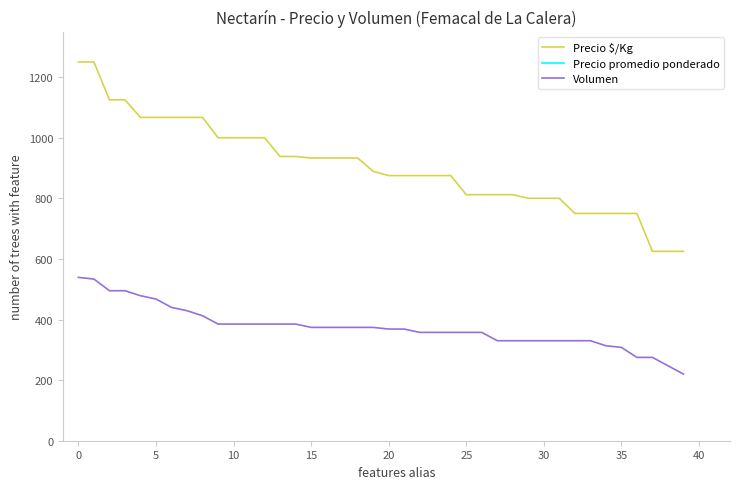

Reading left to right, what are all the values shown in this chart?

Precio $/Kg: 1250.0	1250.0	1125.0	1125.0	1067.0	1067.0	1067.0	1067.0	1067.0	1000.0	1000.0	1000.0	1000.0	938.0	938.0	933.0	933.0	933.0	933.0	889.0	875.0	875.0	875.0	875.0	875.0	812.0	812.0	812.0	812.0	800.0	800.0	800.0	750.0	750.0	750.0	750.0	750.0	625.0	625.0	625.0
Precio promedio ponderado: 11000.0	11000.0	9900.0	9900.0	8800.0	8800.0	8800.0	8800.0	8800.0	8800.0	8800.0	8800.0	8250.0	8250.0	7700.0	7700.0	7700.0	7700.0	7700.0	7700.0	7700.0	7700.0	7700.0	7150.0	7150.0	7150.0	7150.0	6600.0	6600.0	6600.0	6600.0	6600.0	6600.0	6600.0	6600.0	5500.0	5500.0	5500.0	4950.0	4400.0
Volumen: 539.0	533.5	495.0	495.0	478.5	467.5	440.0	429.0	412.5	385.0	385.0	385.0	385.0	385.0	385.0	374.0	374.0	374.0	374.0	374.0	368.5	368.5	357.5	357.5	357.5	357.5	357.5	330.0	330.0	330.0	330.0	330.0	330.0	330.0	313.5	308.0	275.0	275.0	247.5	220.0